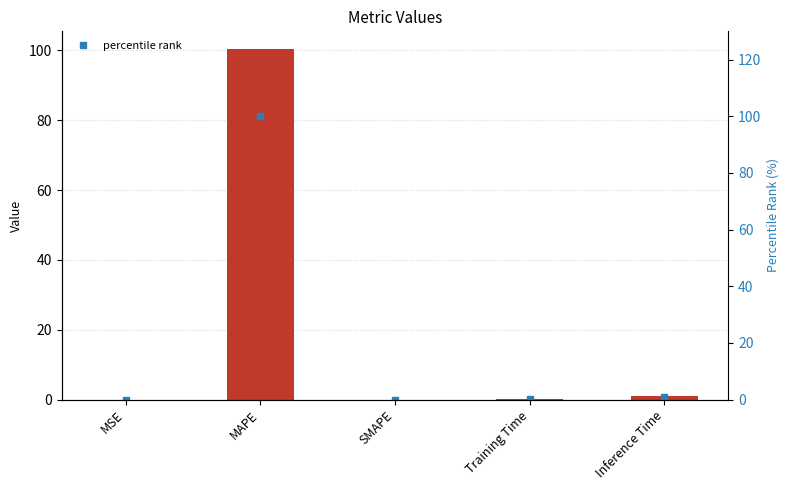

What is the sum of all percentile rank values?

101.0